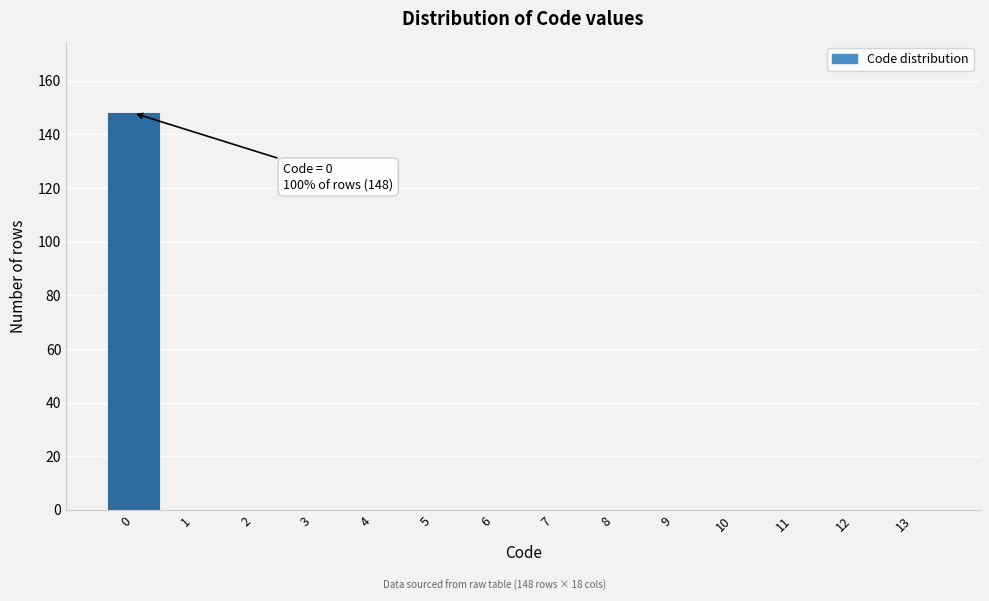

Reading right to left, transcribe all the data shown in this chart.

13=0	12=0	11=0	10=0	9=0	8=0	7=0	6=0	5=0	4=0	3=0	2=0	1=0	0=148